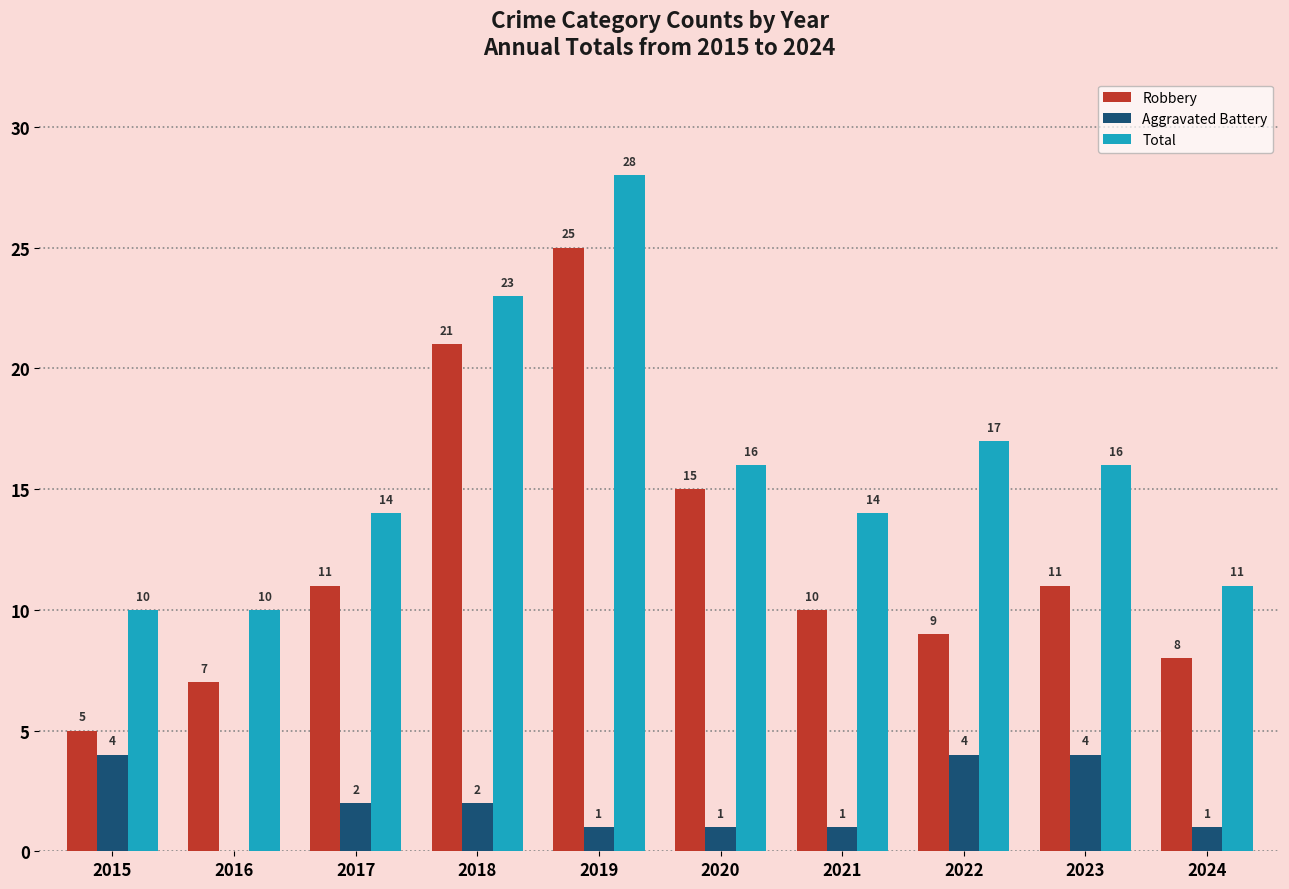

What is the sum of all Total values?

159